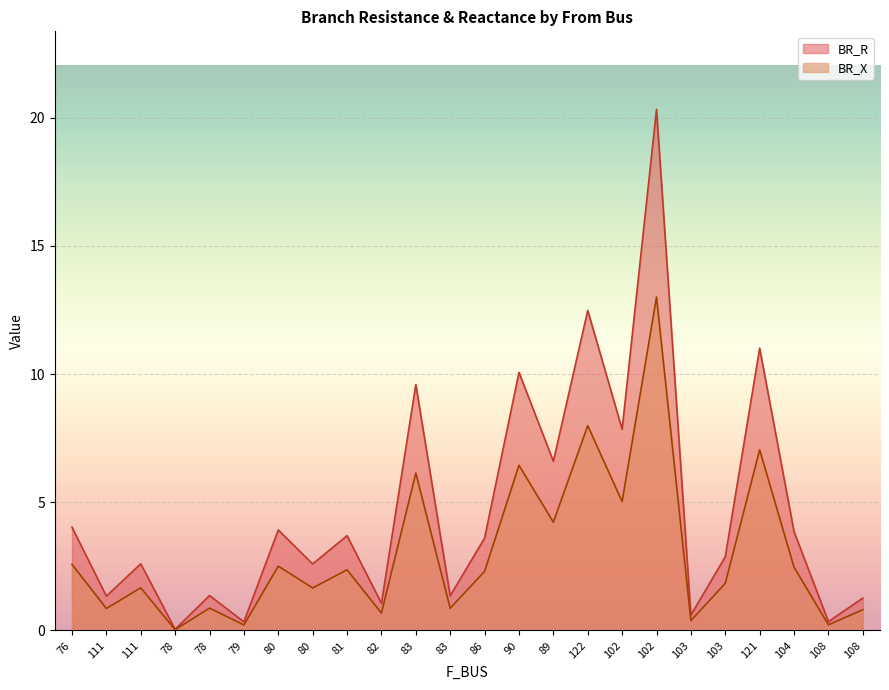

Which series has the largest range (max minus min)?

BR_R